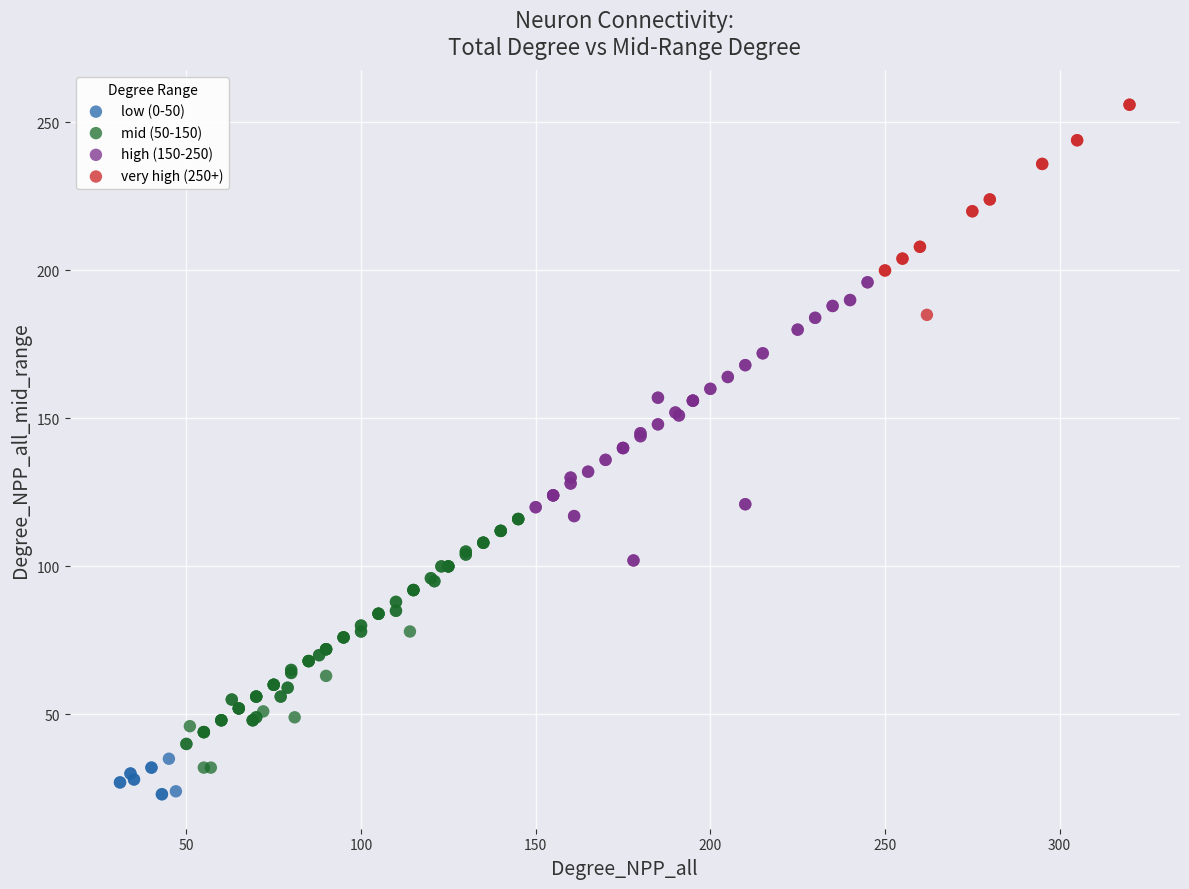

Which series reaches the maximum Y coordinate?

very high (250+)